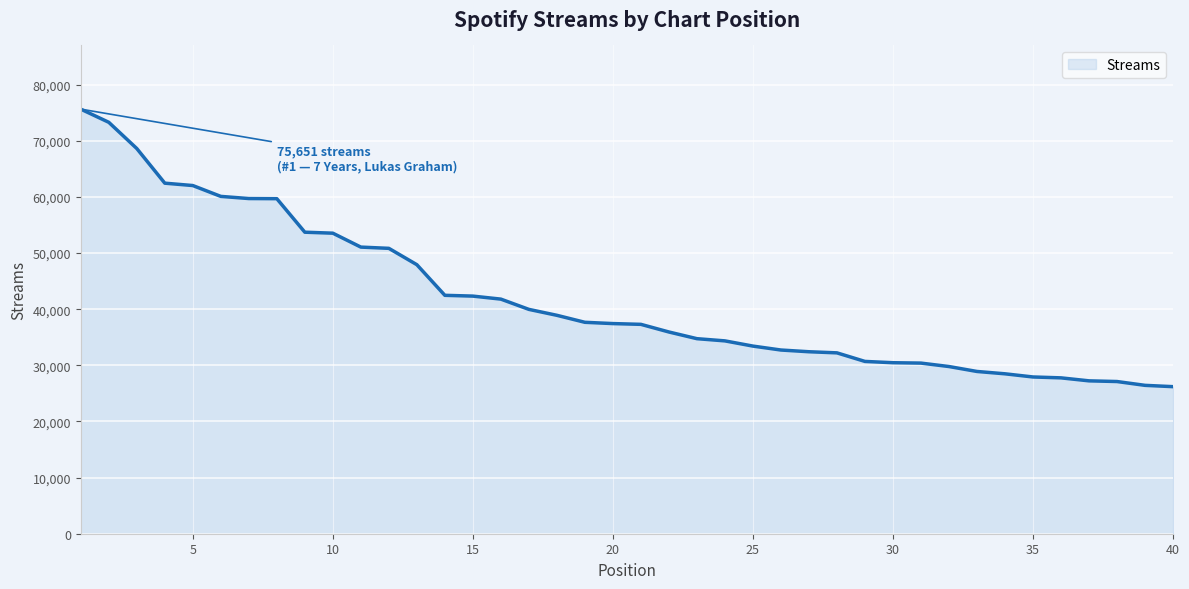

What is the maximum value shown in the chart?

75651